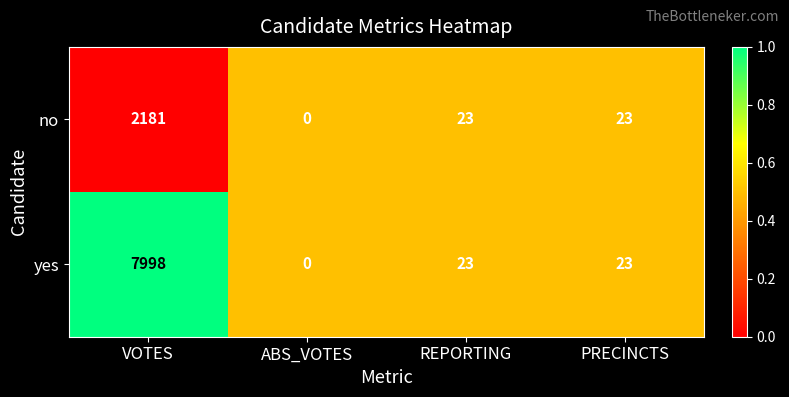

How many values in the yes series are below 23?

1